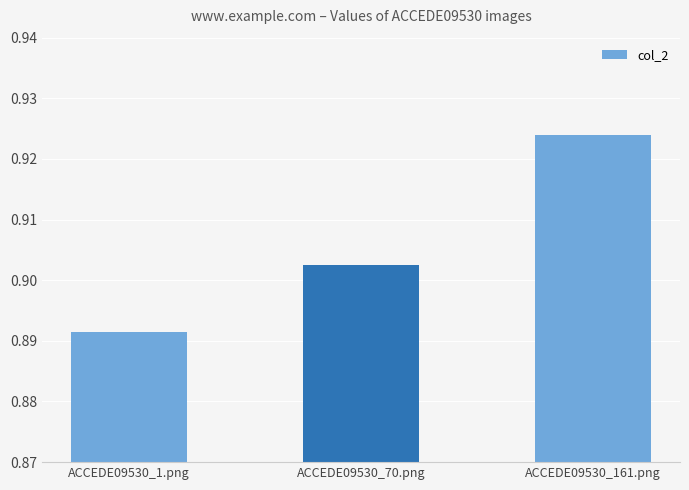

At which category does the chart reach its minimum across all series?

ACCEDE09530_1.png